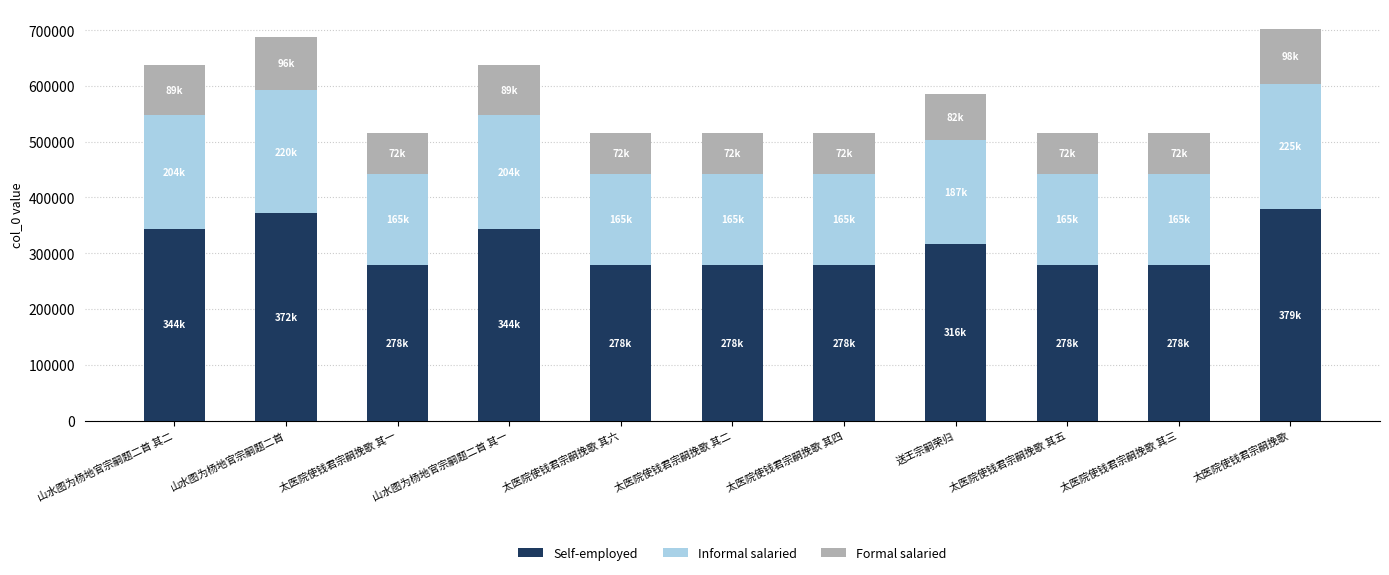

What are all the series names shown in the legend?

Self-employed, Informal salaried, Formal salaried